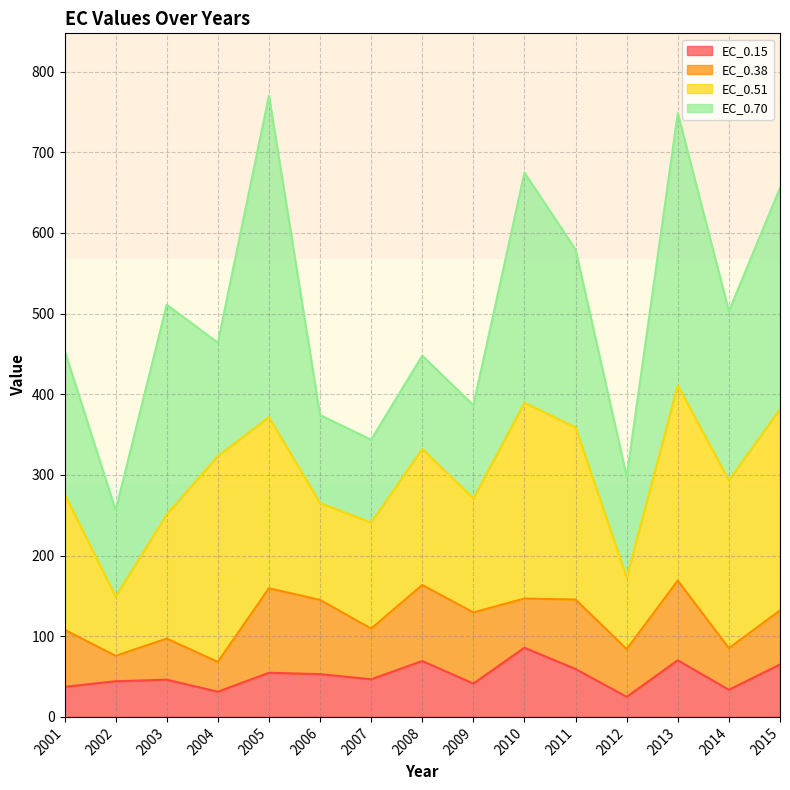

Where is the first local maximum for EC_0.51?

2004